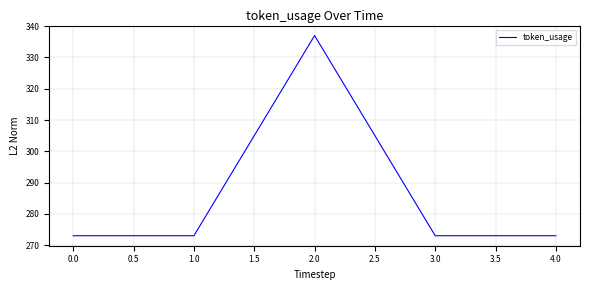

Reading right to left, what are all the values shown in this chart?

273	273	337	273	273